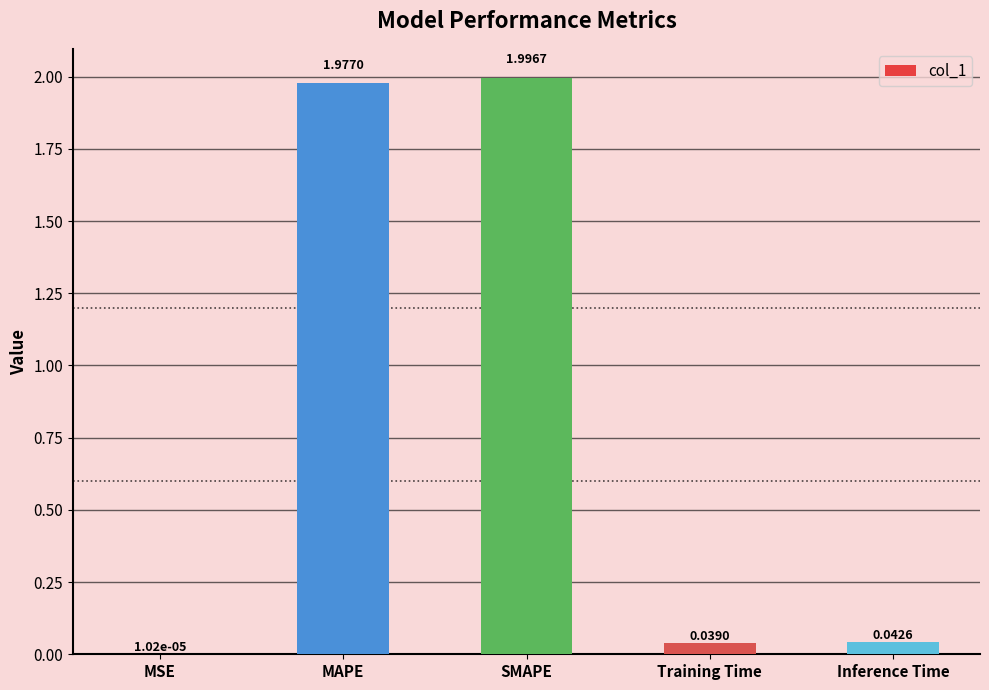

Where is the data nearest to the value 0?

MSE